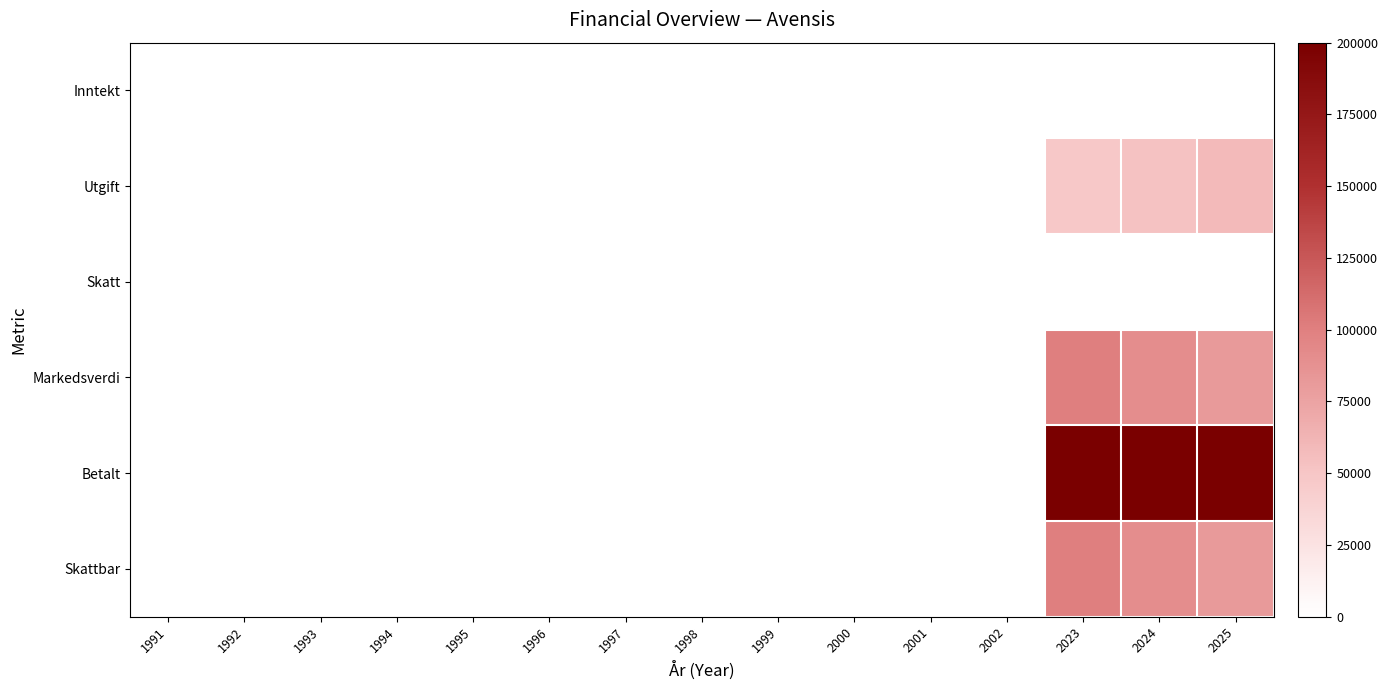

Which has a higher value, 2000 or 1994?

2000